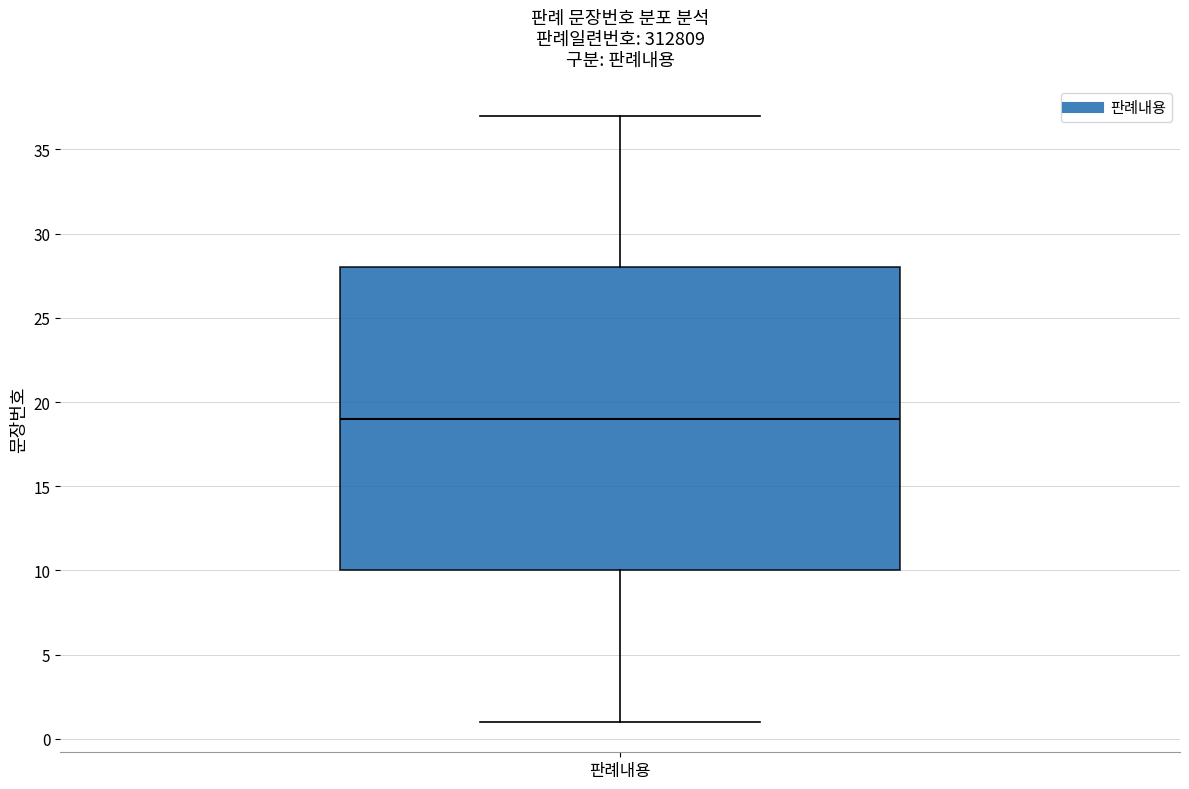

Transcribe this box plot: give where the median line is, the range the box spans, and where the two whiskers end, as read against the y-axis. The values are not printed on the chart, so give them approximately, as read against the axis.

median 19, box 10 to 28, whiskers 1 to 37